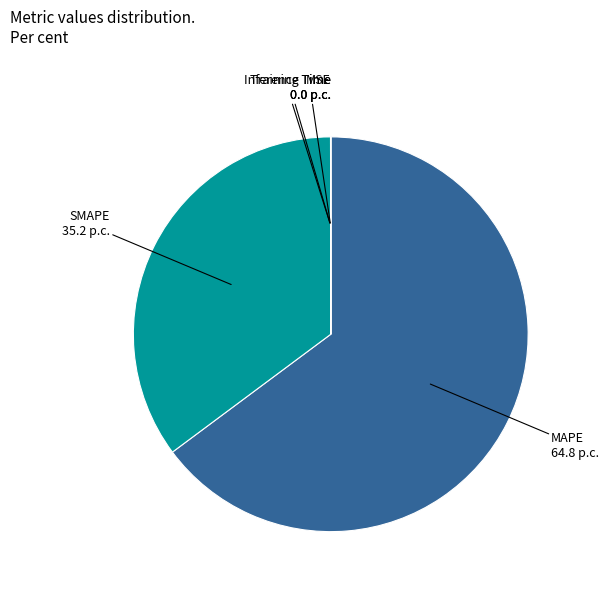

Is MAPE the majority of the pie?

Yes